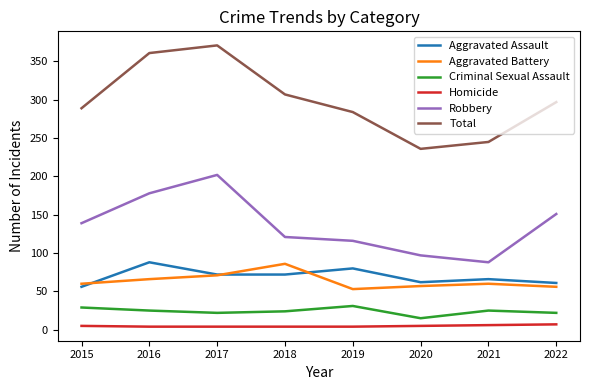

What is the difference between the maximum and minimum values in the Robbery series?

114